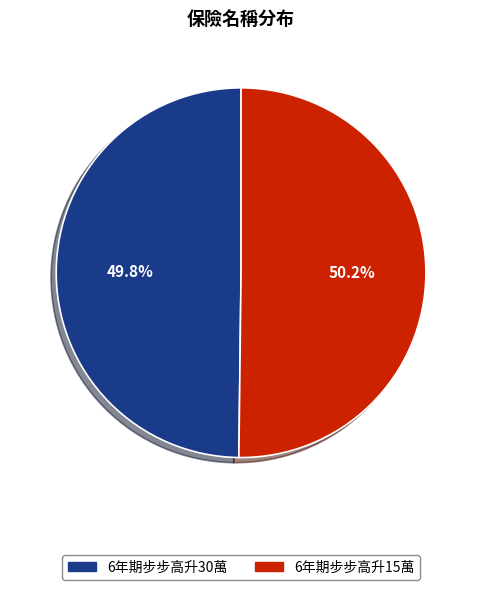

How much of the chart is everything except 6年期步步高升30萬?

50.2%